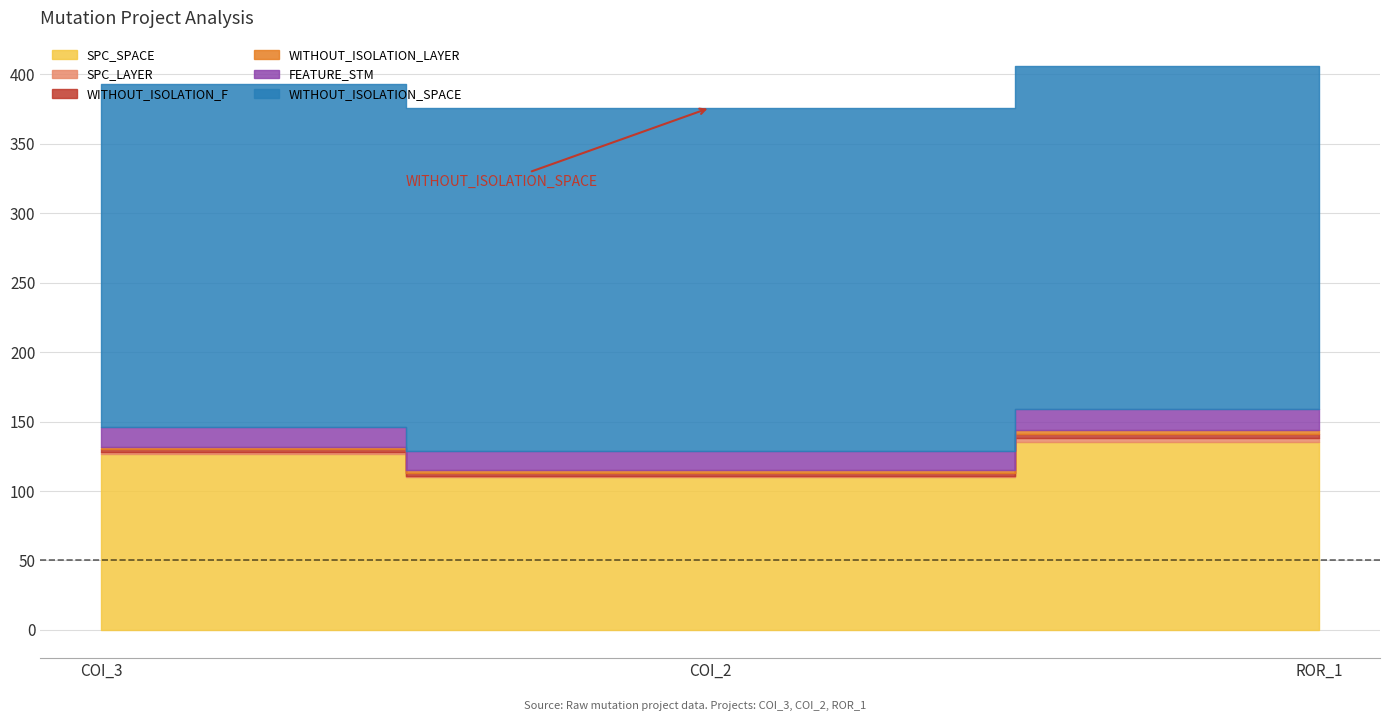

Reading right to left, transcribe all the data shown in this chart.

SPC_SPACE: 3=135	1=110	1=127
SPC_LAYER: 3=3	1=1	1=1
WITHOUT_ISOLATION_F: 3=3	1=2	1=2
WITHOUT_ISOLATION_LAYER: 3=3	1=2	1=2
FEATURE_STM: 3=15	1=14	1=14
WITHOUT_ISOLATION_SPACE: 3=247	1=247	1=247